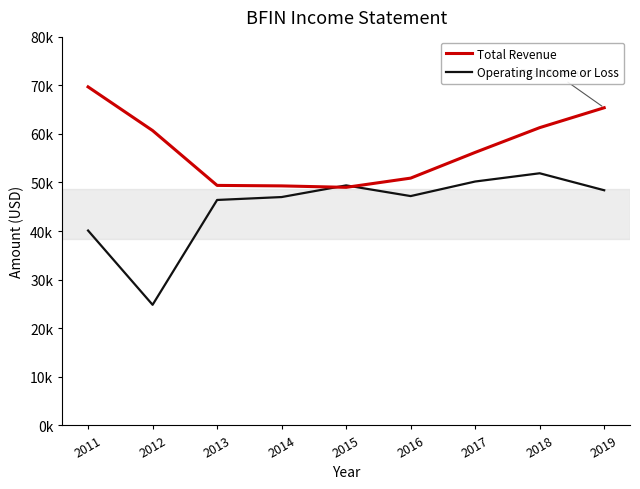

Does the chart display data point markers on the line(s)?

No